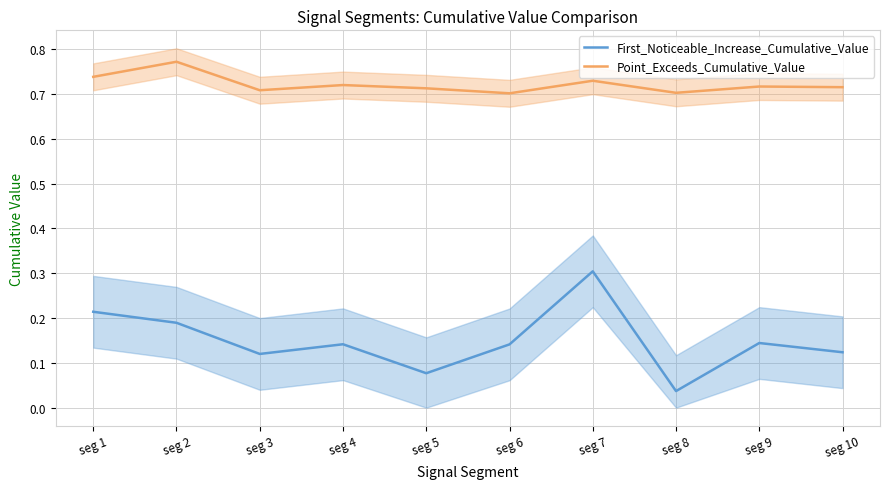

Is the value of First_Noticeable_Increase_Cumulative_Value at seg 10 greater than the value of Point_Exceeds_Cumulative_Value at seg 7?

No